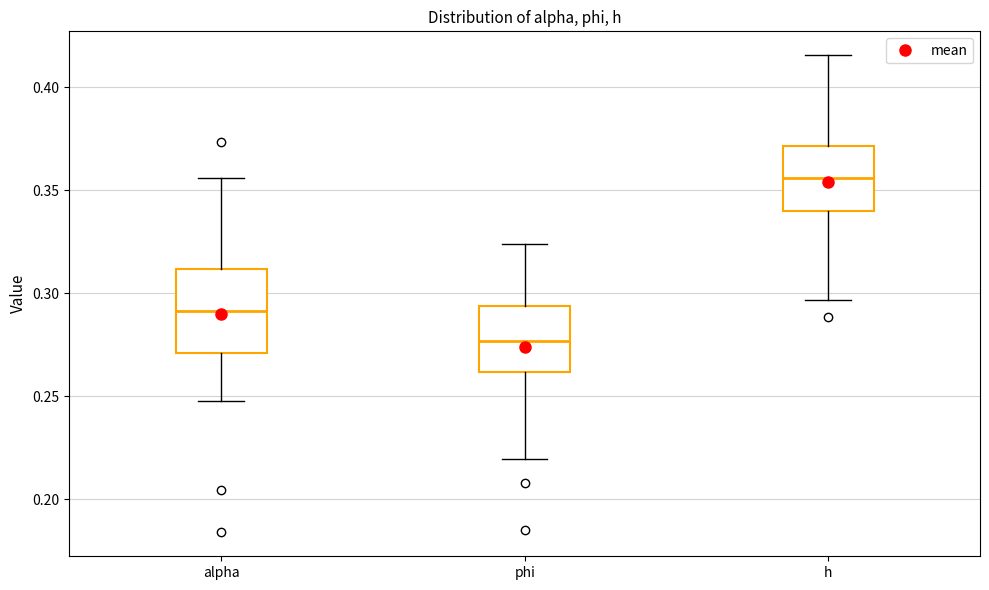

Reading left to right, read every box against the y-axis: the position of its median line, the range the box covers, and the ends of its whiskers. The values are not printed on the chart, so give them approximately, as read against the axis.

alpha: median 0.290, box 0.270 to 0.310, whiskers 0.250 to 0.355
phi: median 0.275, box 0.260 to 0.295, whiskers 0.220 to 0.325
h: median 0.355, box 0.340 to 0.370, whiskers 0.295 to 0.415